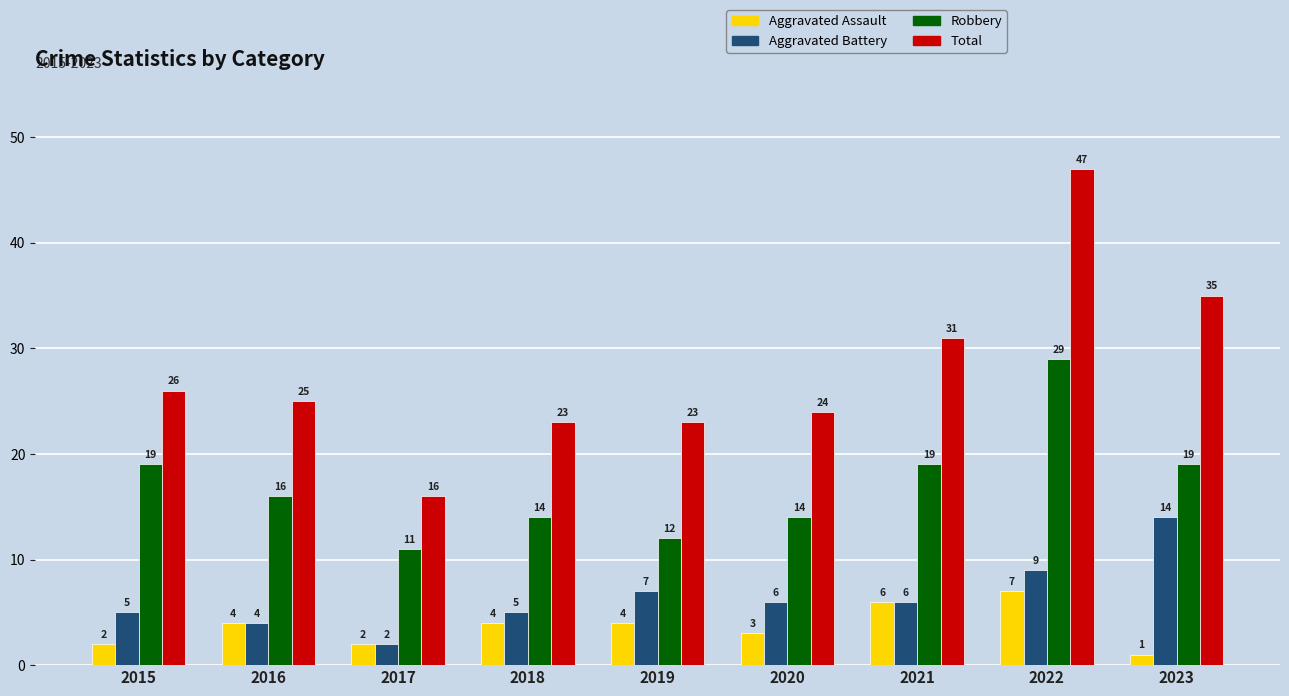

Is the value of Total at 2020 greater than the value of Aggravated Assault at 2020?

Yes